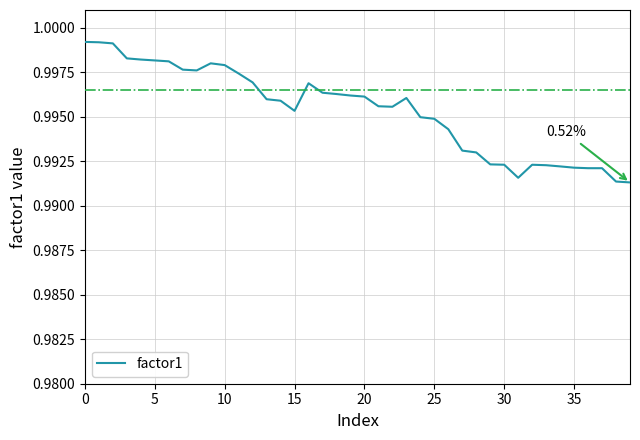

Count the values in the range 0 to 1.

40